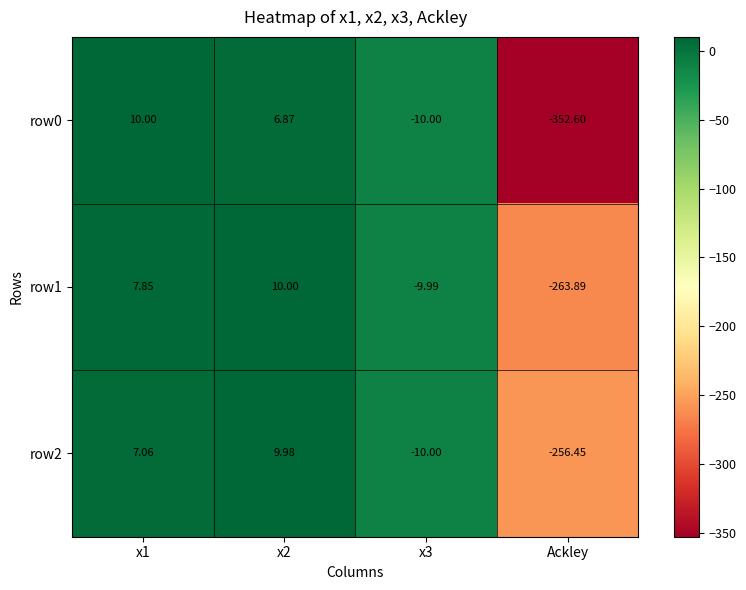

Is the value of row2 at x2 greater than the value of row0 at x2?

Yes